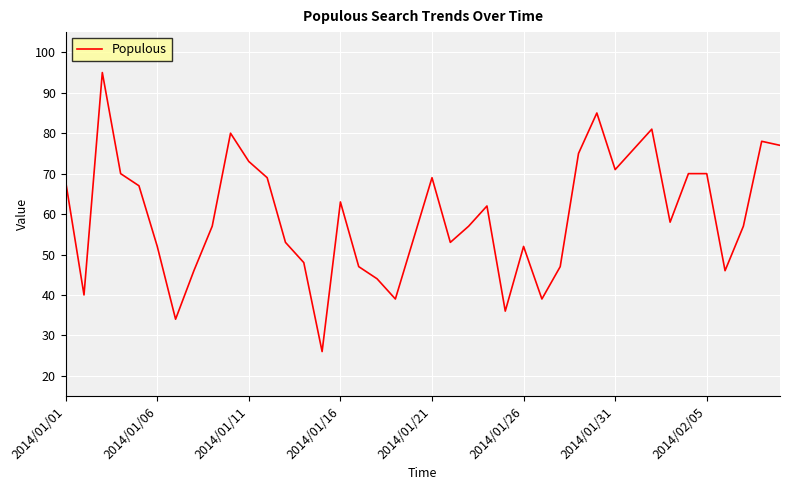

What is the difference between the maximum and minimum values?

69